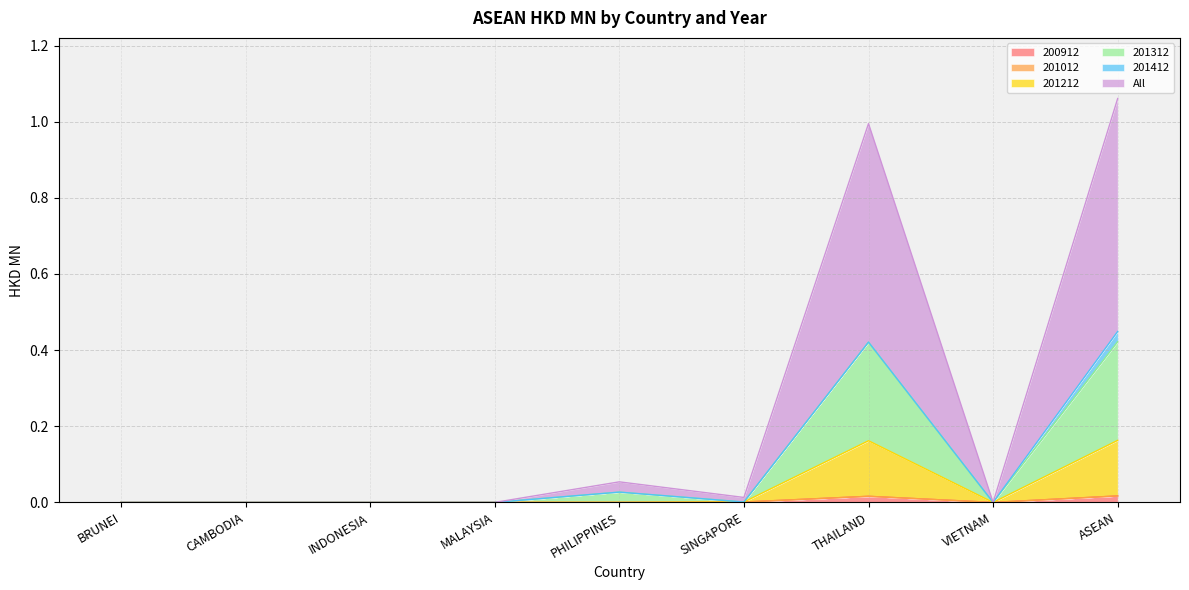

Does the chart display data point markers on the line(s)?

No